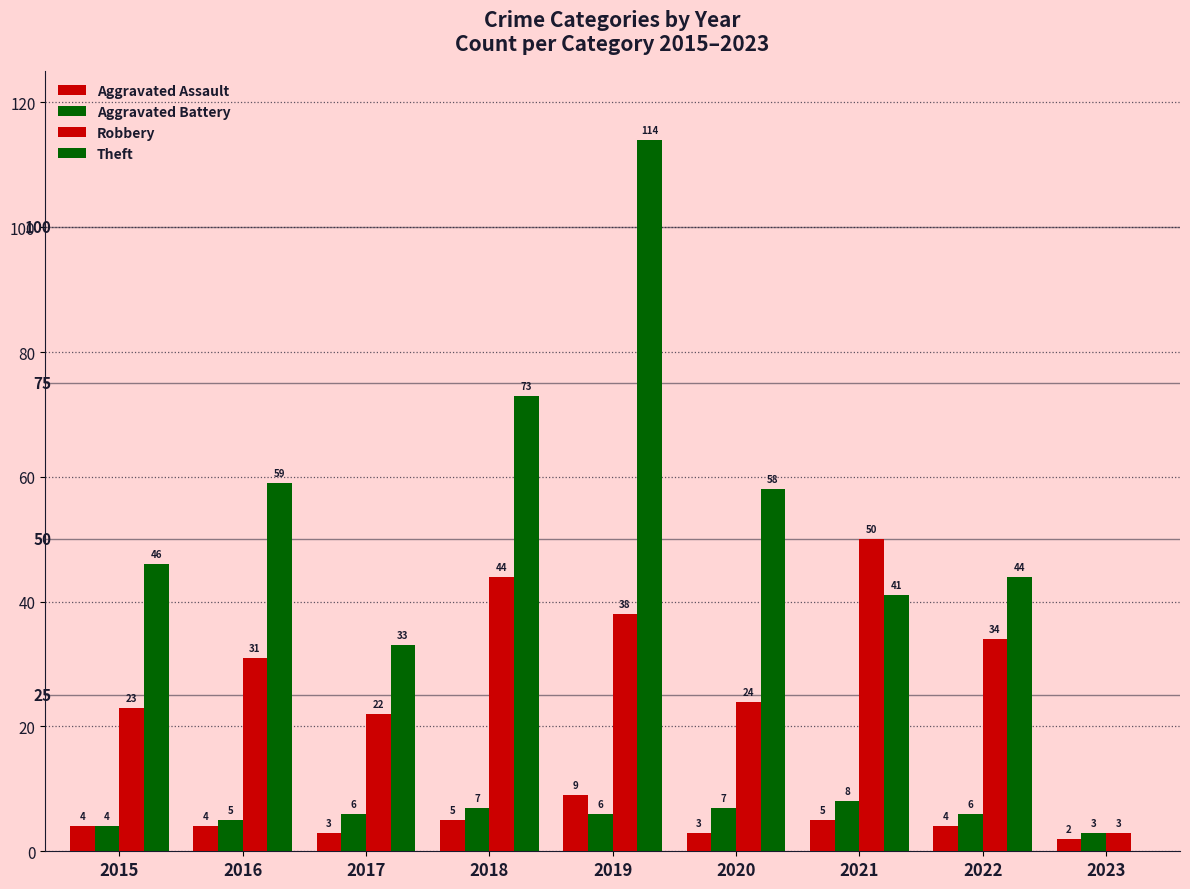

How many distinct data groups are displayed?

4